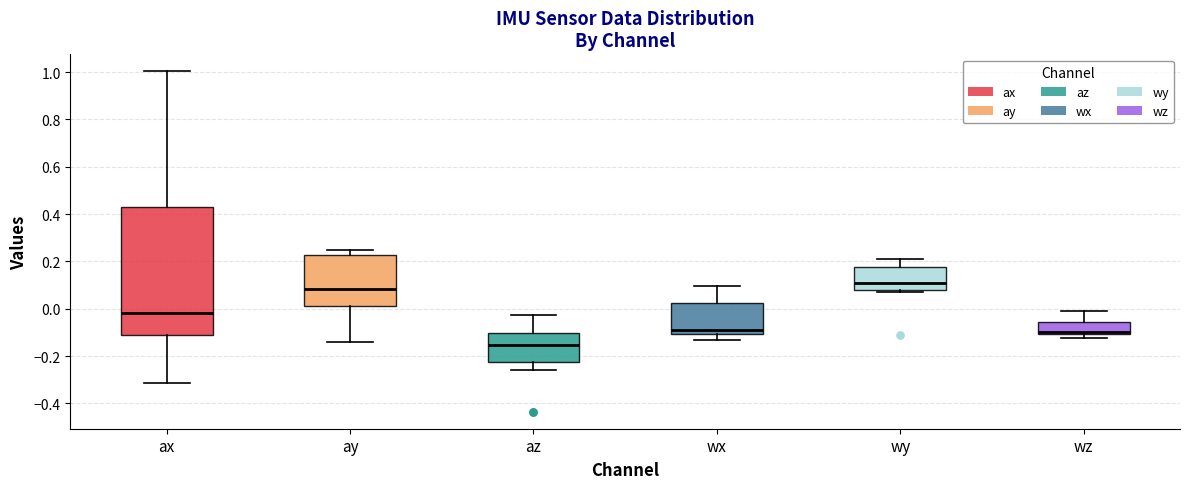

Which box is the tallest, from its lower edge to its upper edge?

ax